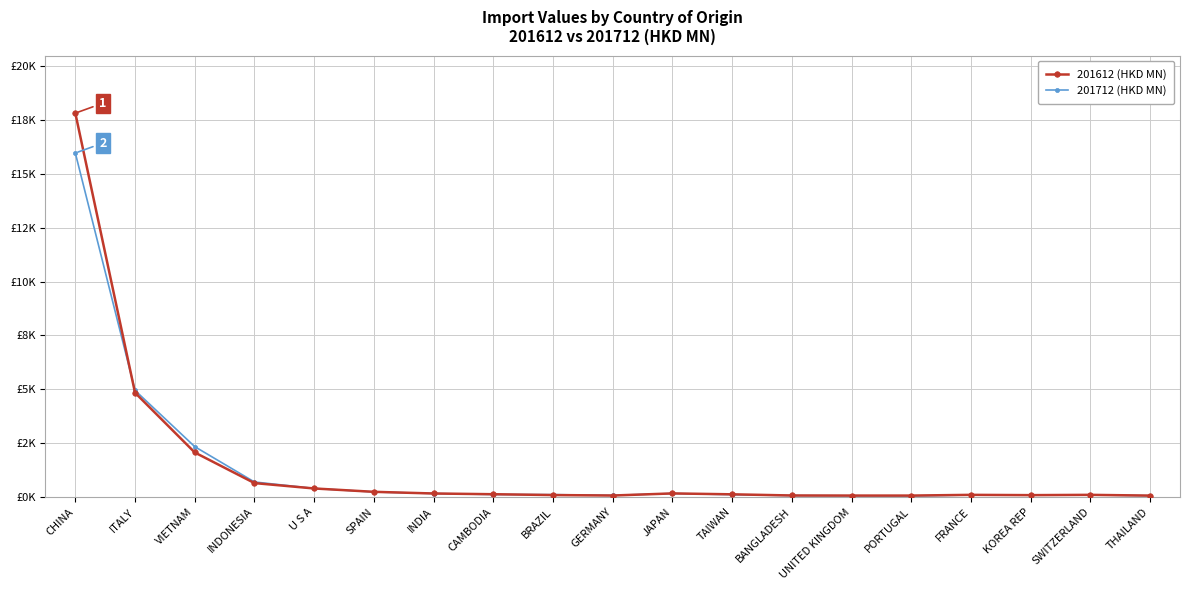

Between INDIA and THAILAND, which series saw the biggest shift?

201712 (HKD MN)